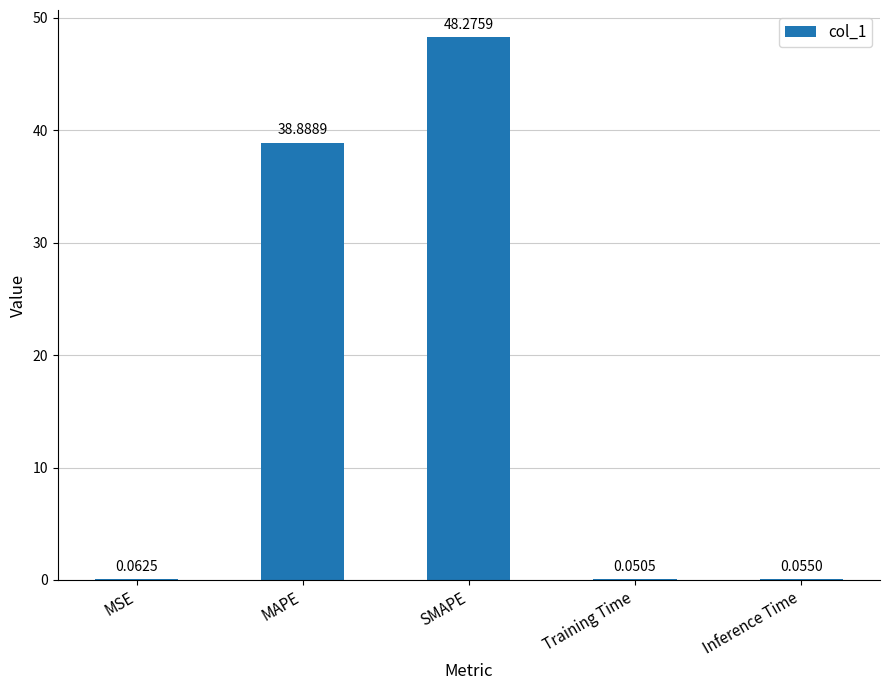

What is the sum of all values?

87.3